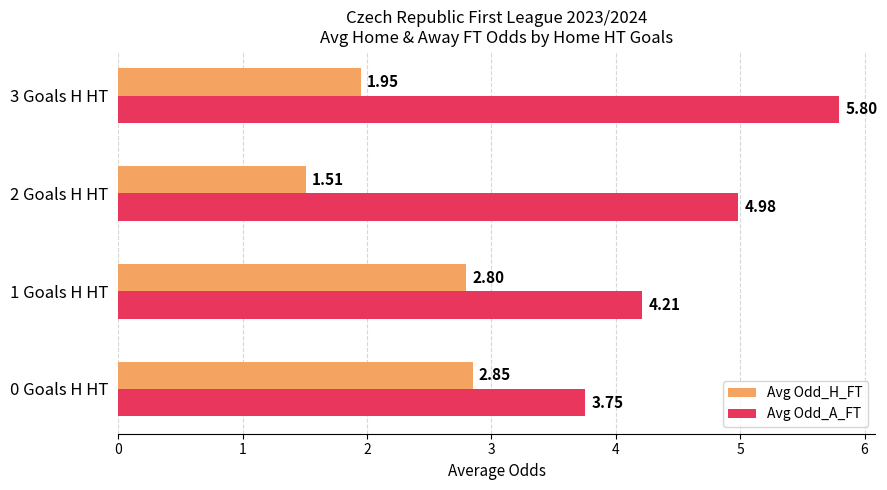

Which series has the widest spread of values?

Avg Odd_A_FT